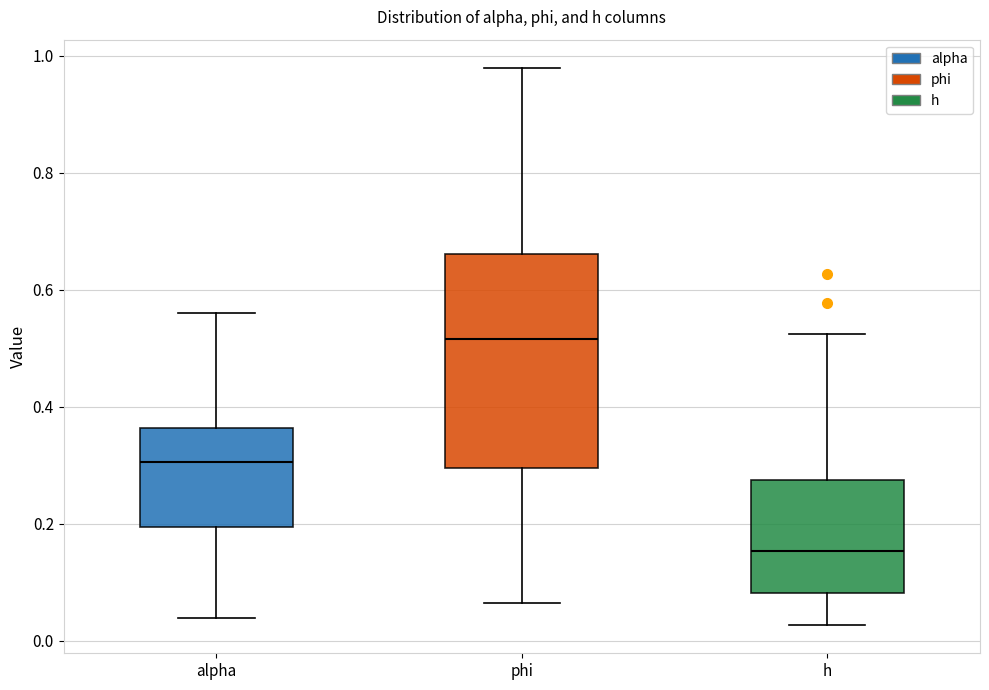

Which box has the highest median line?

phi